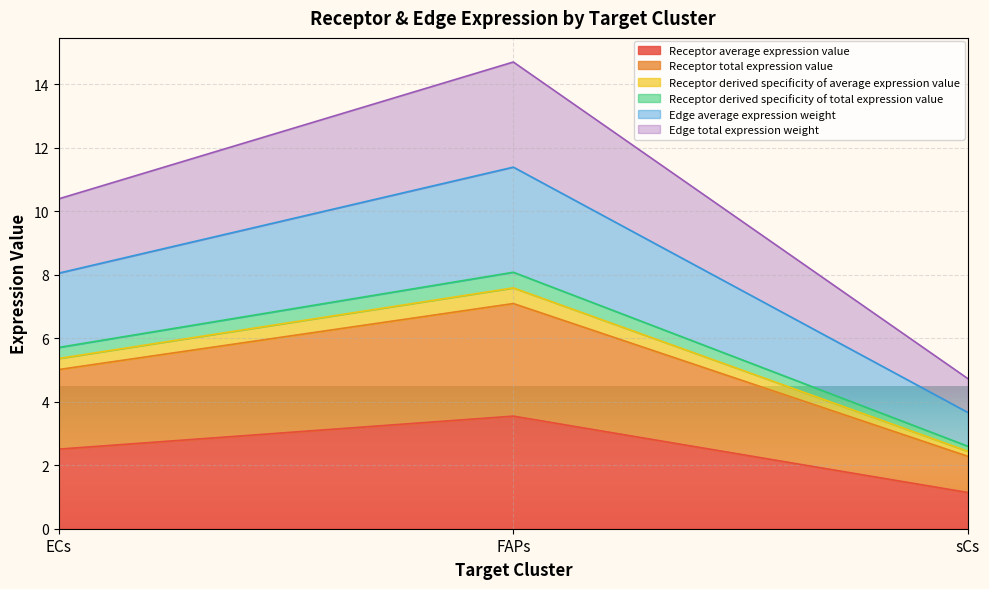

What position from the right is sCs?

1